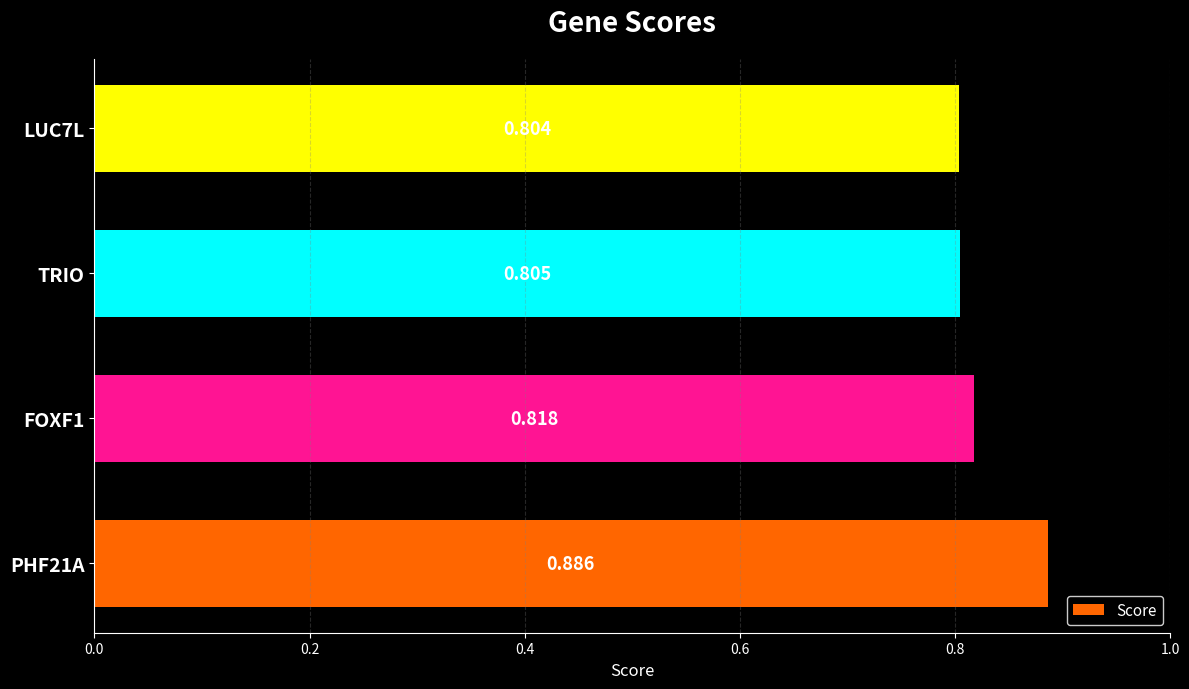

Does the chart contain any negative values?

No